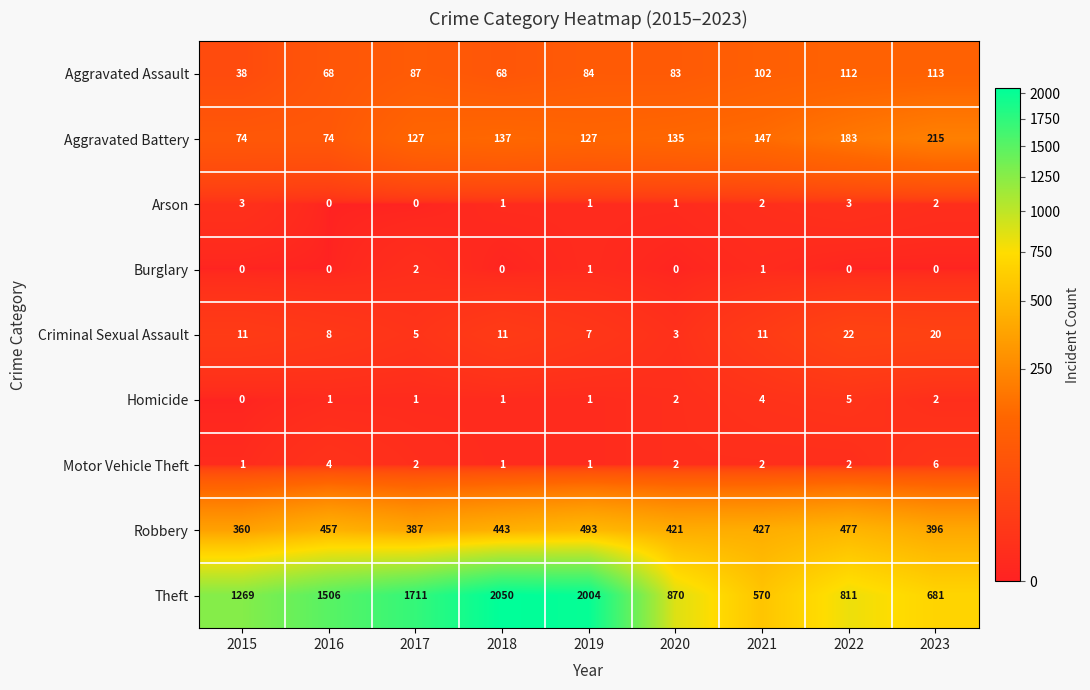

What is the sum of all Aggravated Battery values?

1219